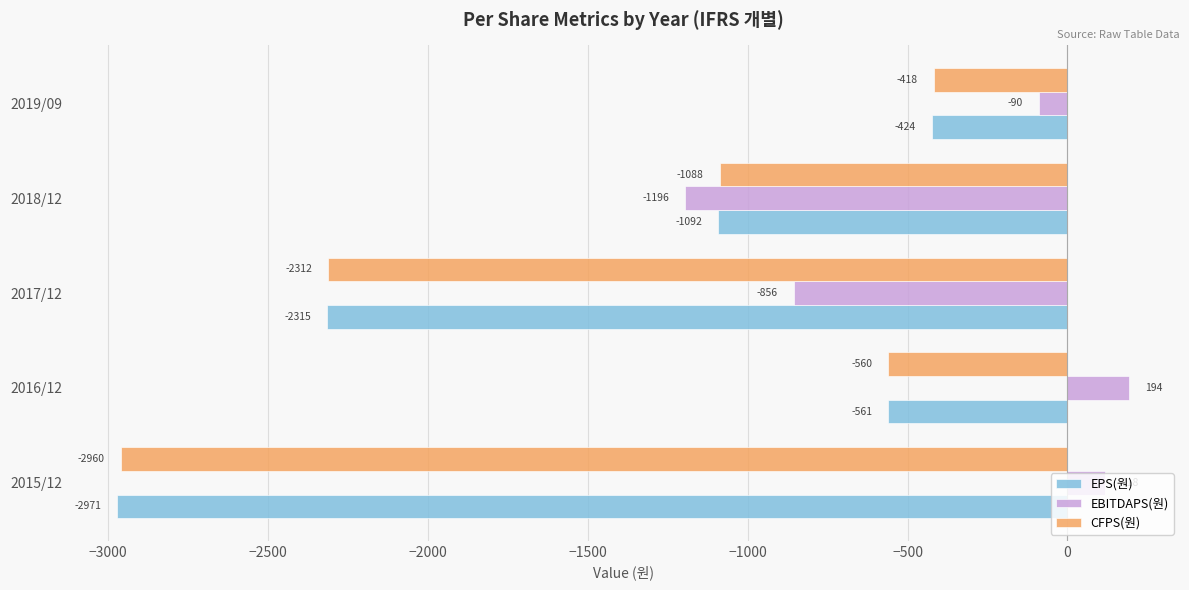

Rank the series by their maximum value, from highest to lowest.

EBITDAPS(원), CFPS(원), EPS(원)